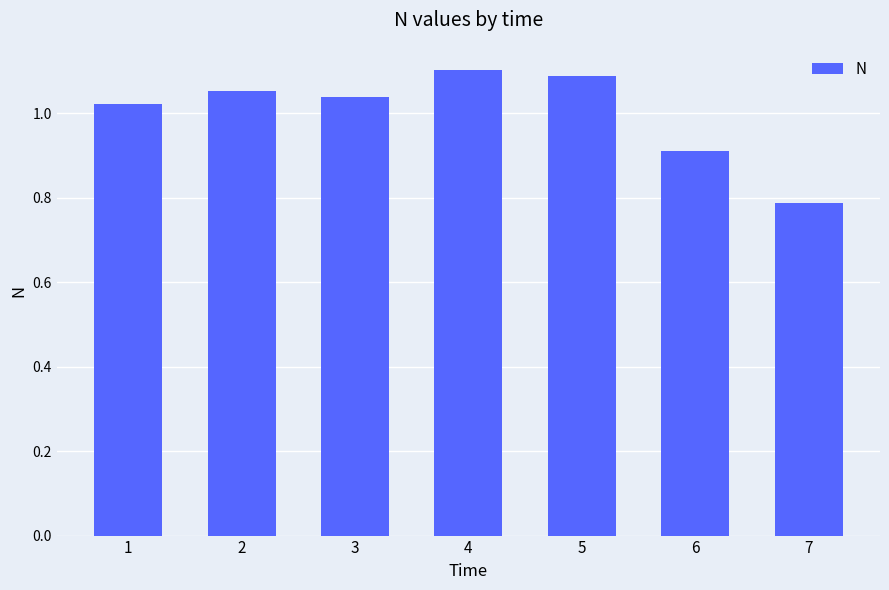

The chart shows a value of 1.1 at 4. True or false?

True